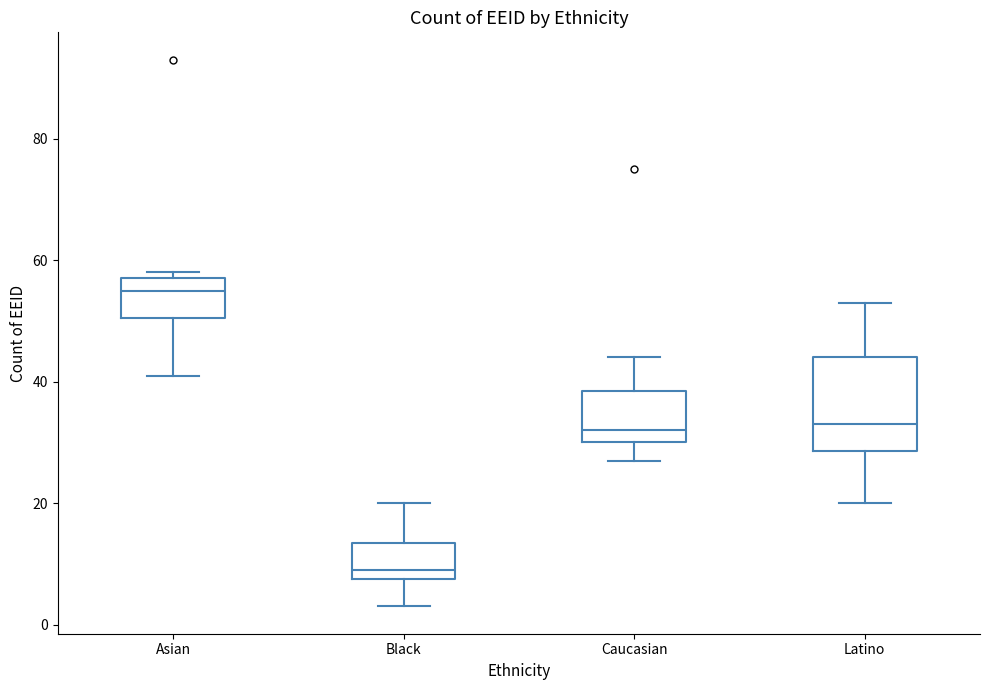

Where does the median line of the box for Latino sit on the y-axis? The values are not printed on the chart, so give them approximately, as read against the axis.

34